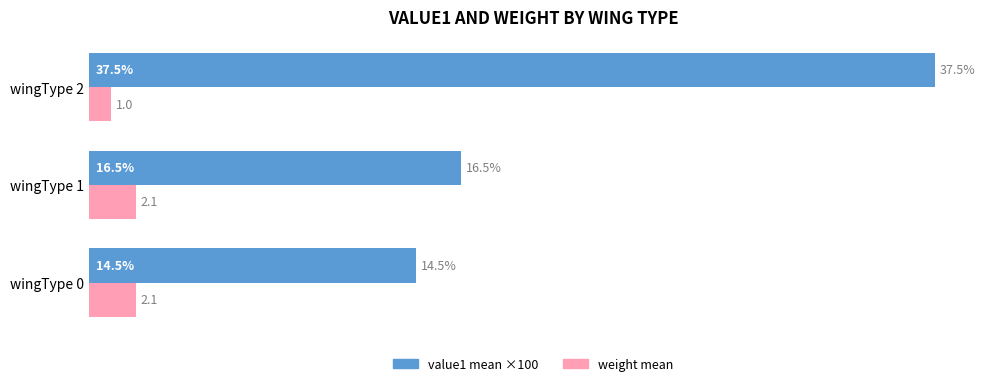

Rank the series at wingType 2 from highest to lowest value.

value1 mean ×100, weight mean